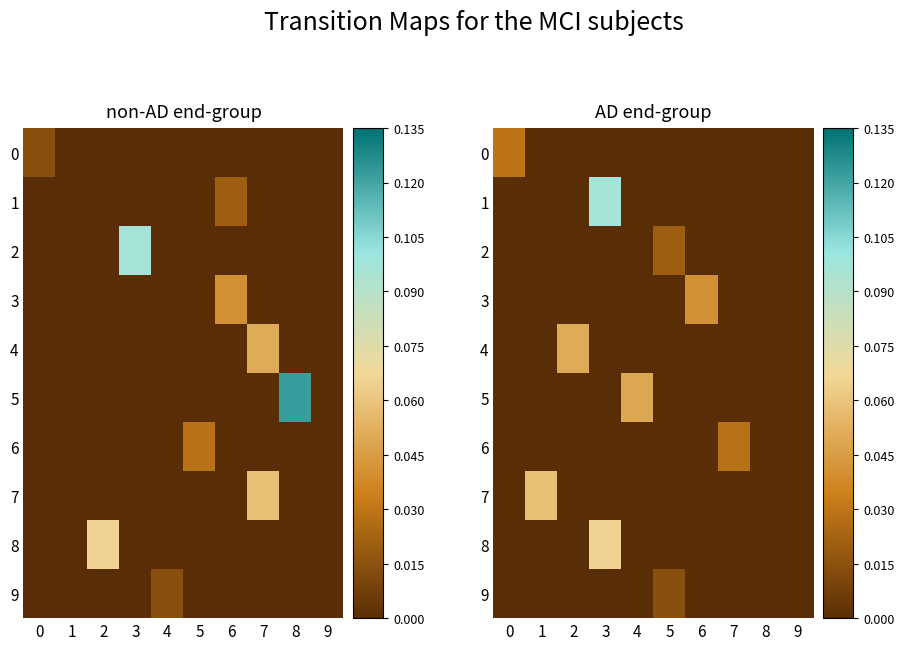

The 2 series shows 0.0 at 1. True or false?

True